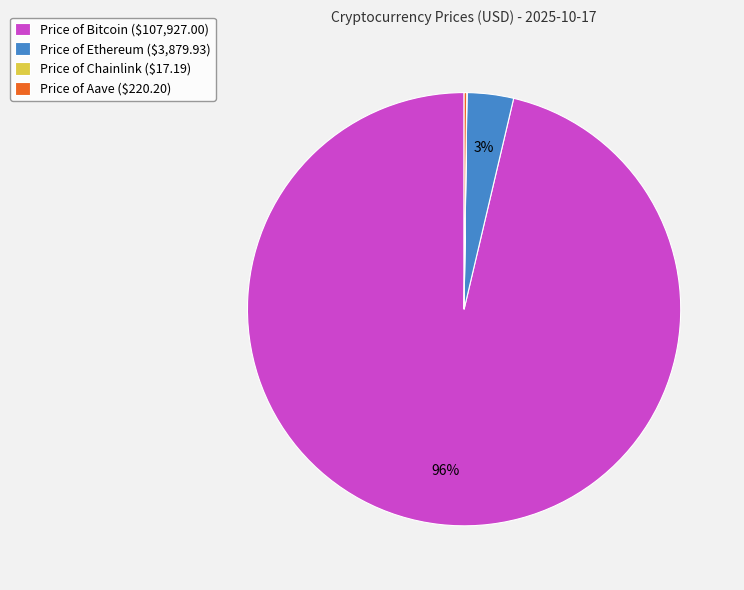

Which category accounts for the majority?

Price of Bitcoin ($107,927.00)